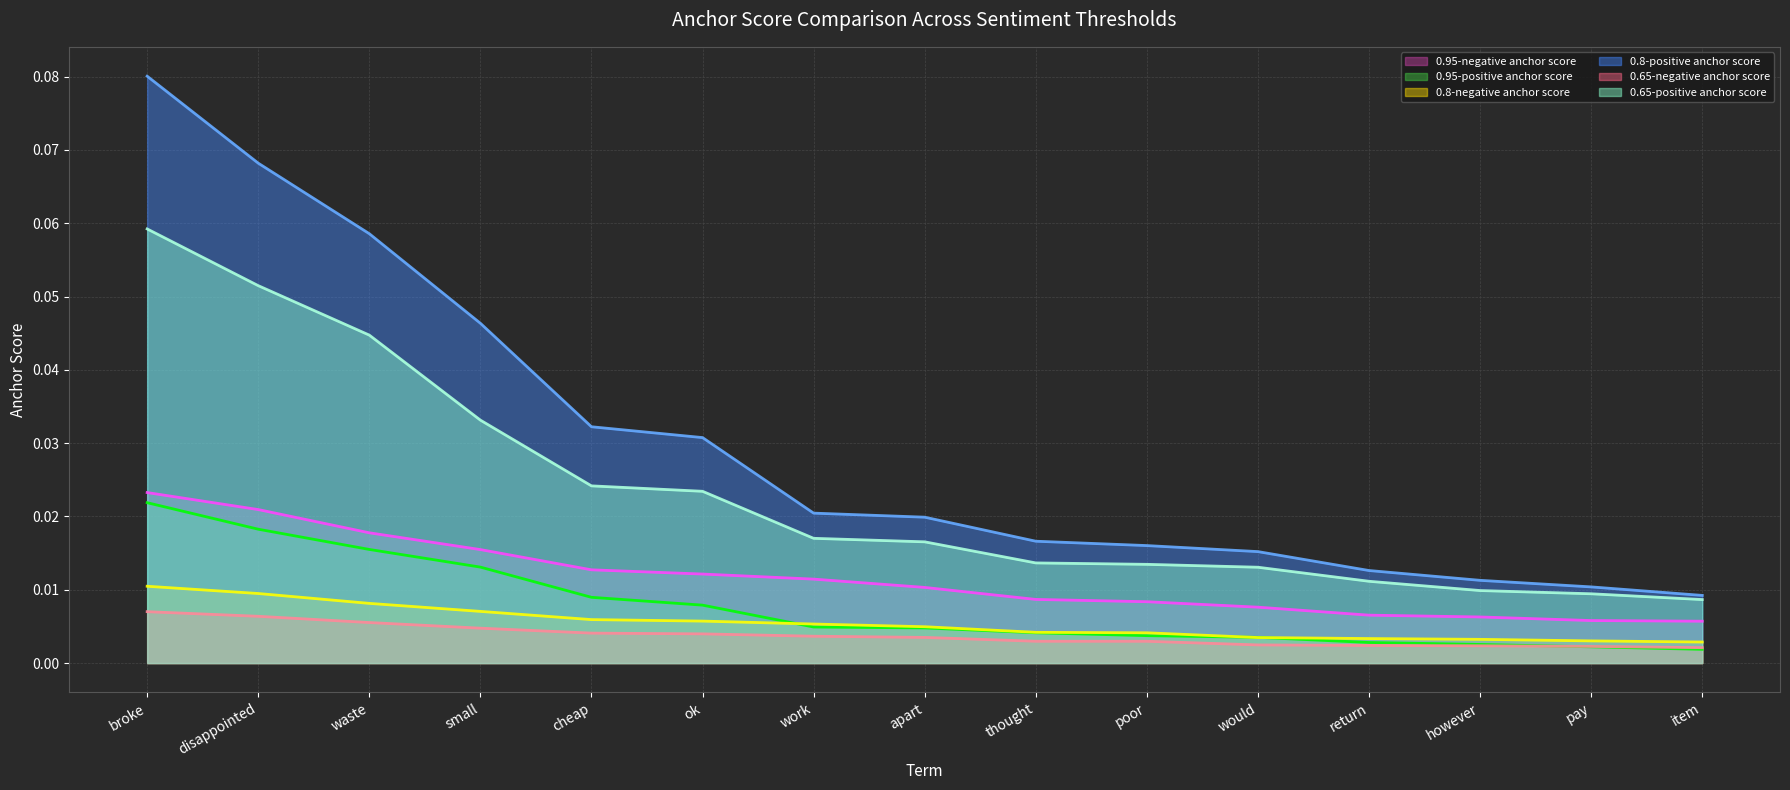

Is the value of 0.65-negative anchor score at would greater than the value of 0.8-negative anchor score at return?

No